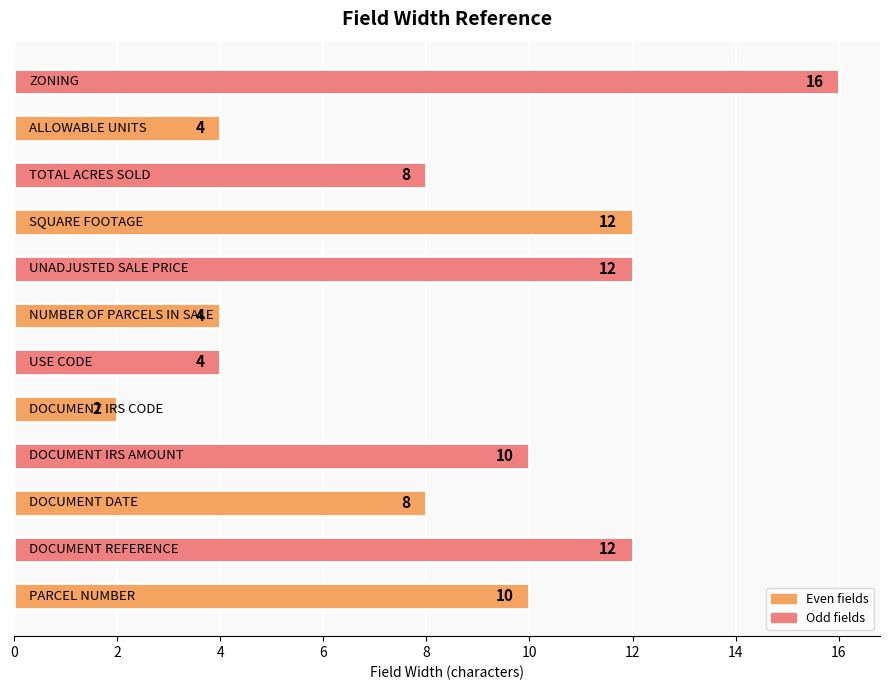

What is the difference between the second highest and second lowest values?

8